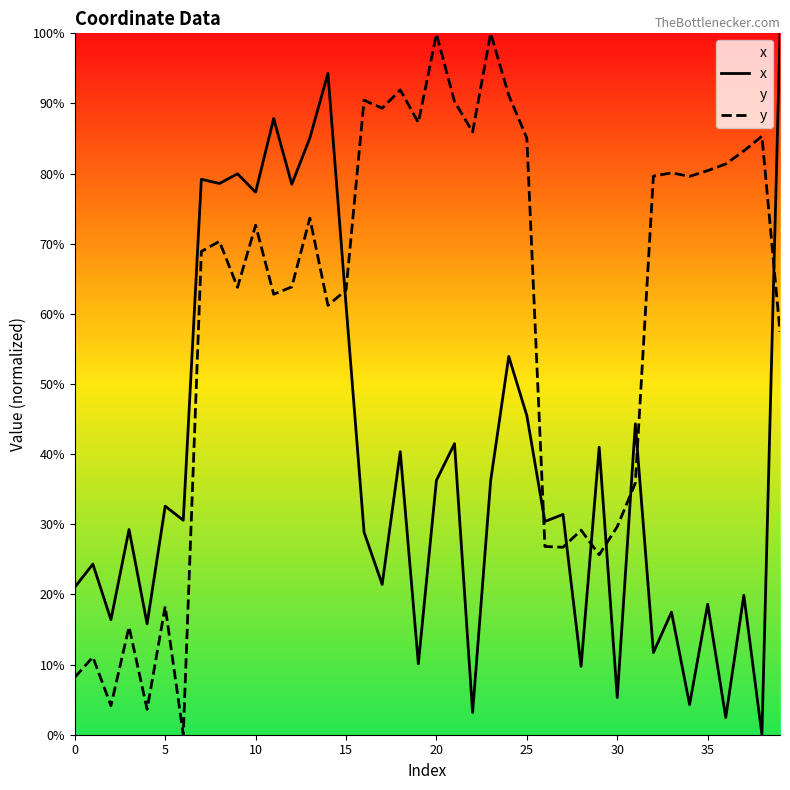

What is the label of the 36th point from the left?

35